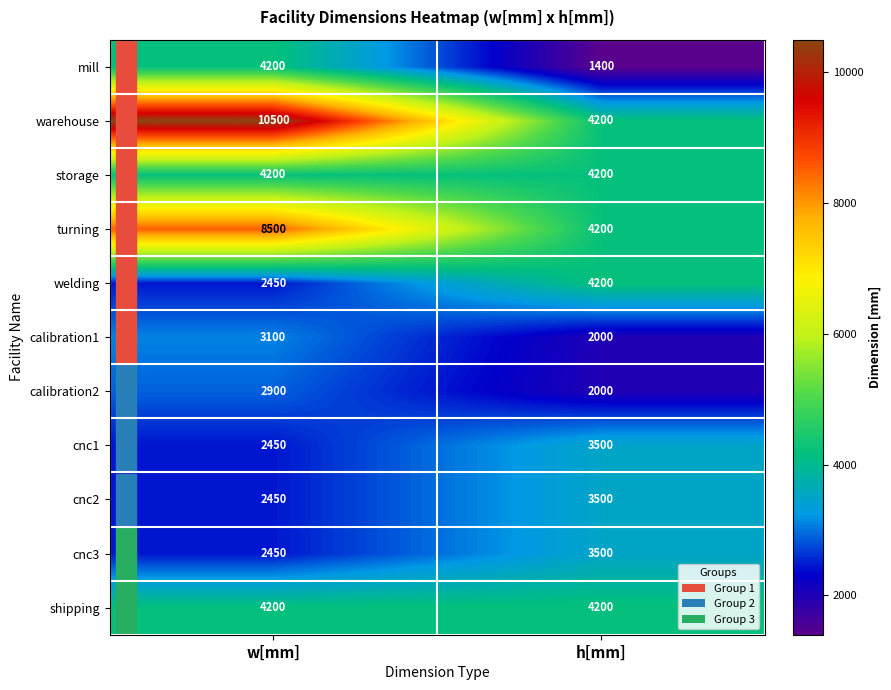

The turning series shows 4200 at h[mm]. True or false?

True